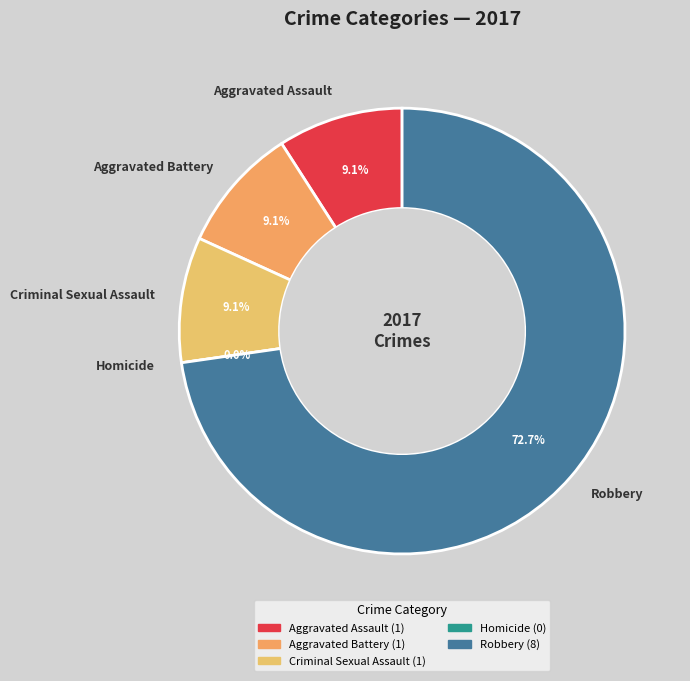

Is it true that Criminal Sexual Assault is 20% of the pie?

False